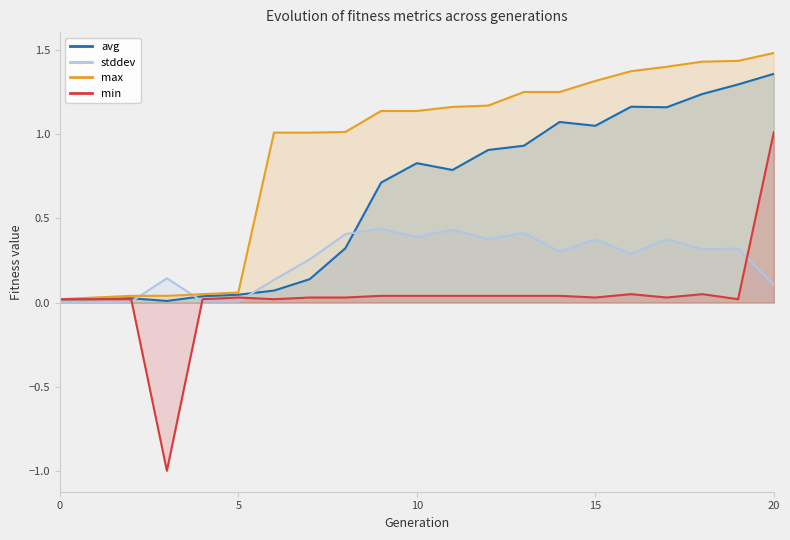

At which category is the sum across all series the highest?

20